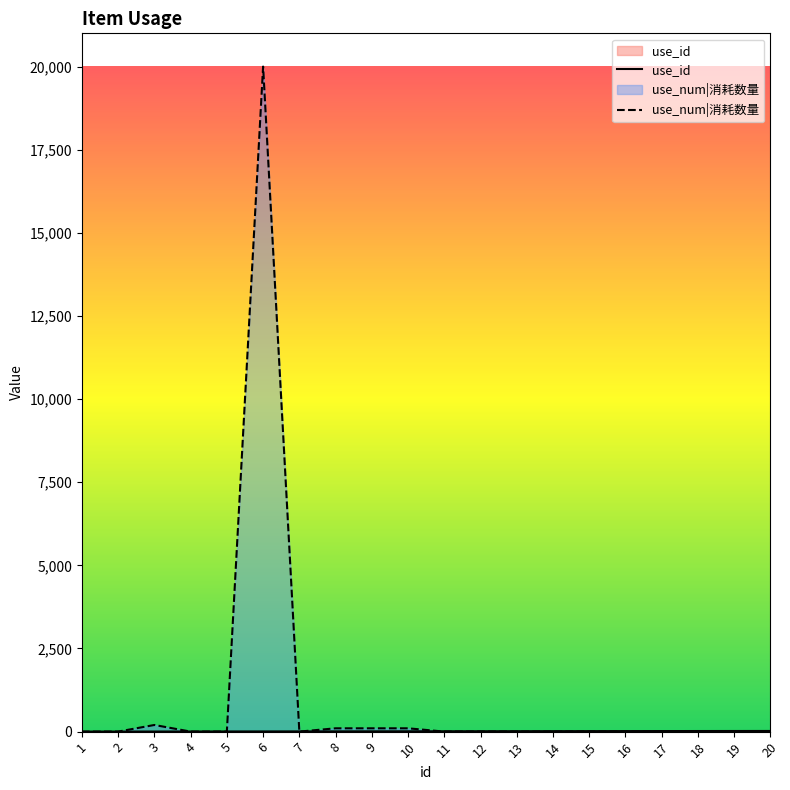

What is the smallest value displayed?

1